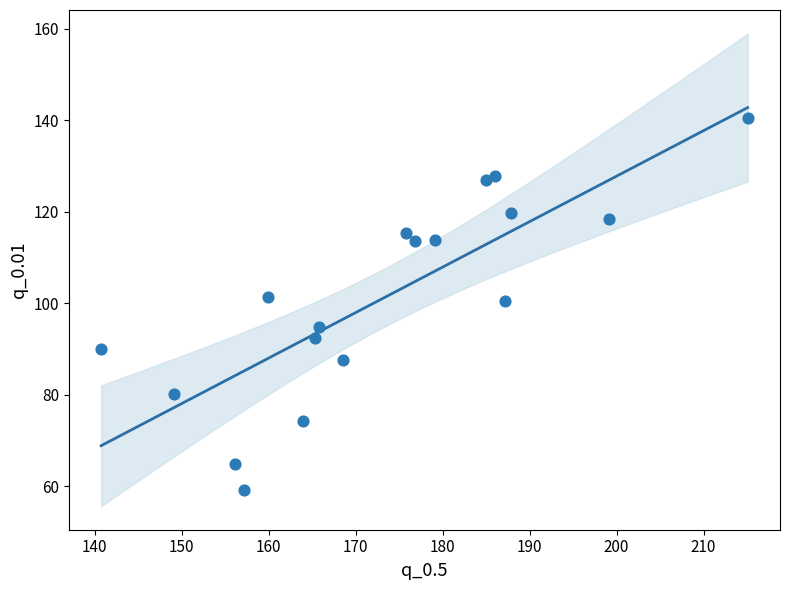

What is the range of Y values (max minus min)?

81.3